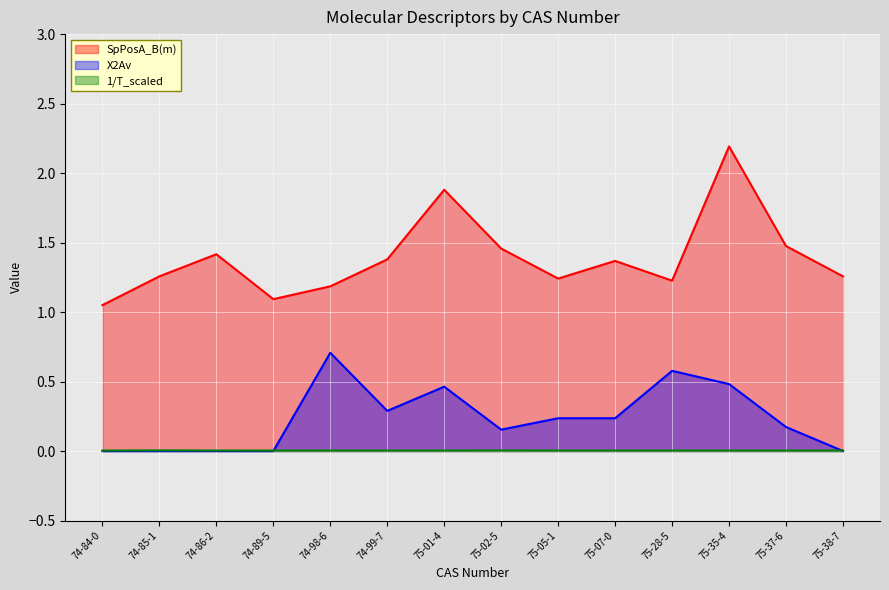

Which series changed the most between 74-89-5 and 75-28-5?

X2Av